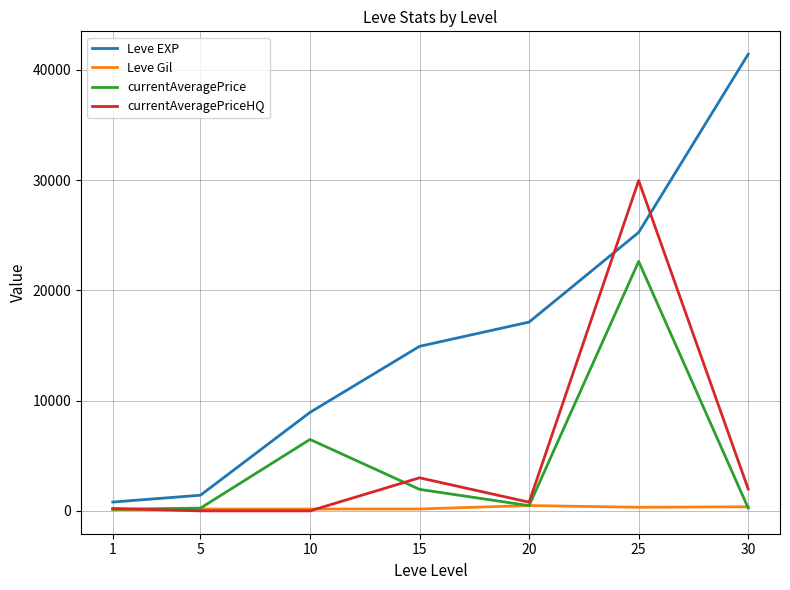

List the series in order of their peak value, highest first.

Leve EXP, currentAveragePriceHQ, currentAveragePrice, Leve Gil